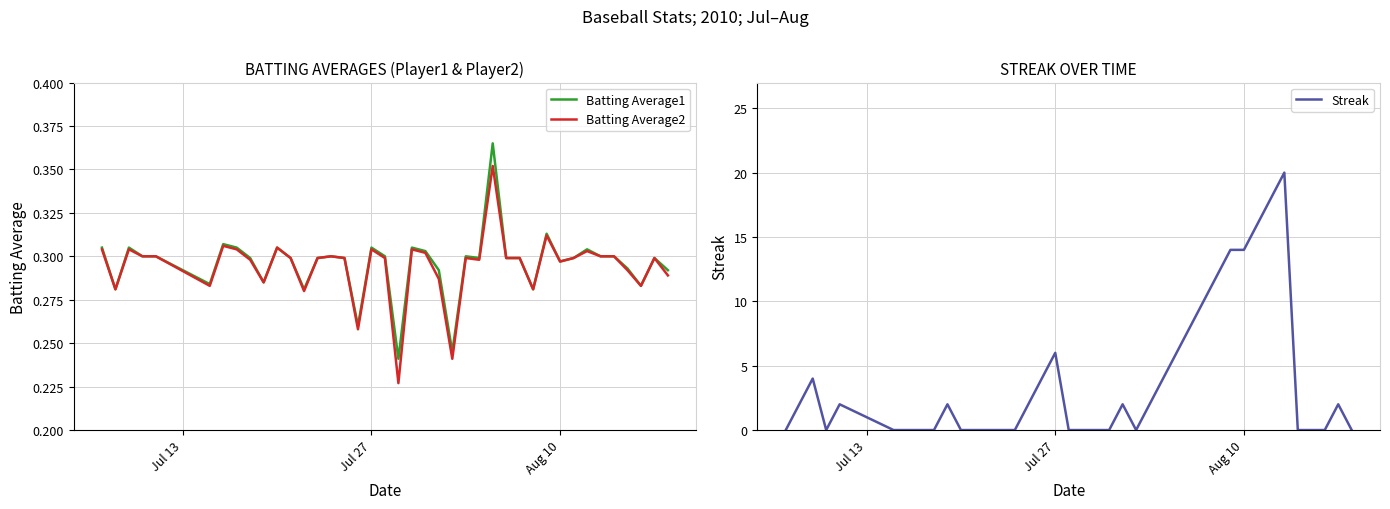

What is the average value of the Batting Average1 series?

0.3